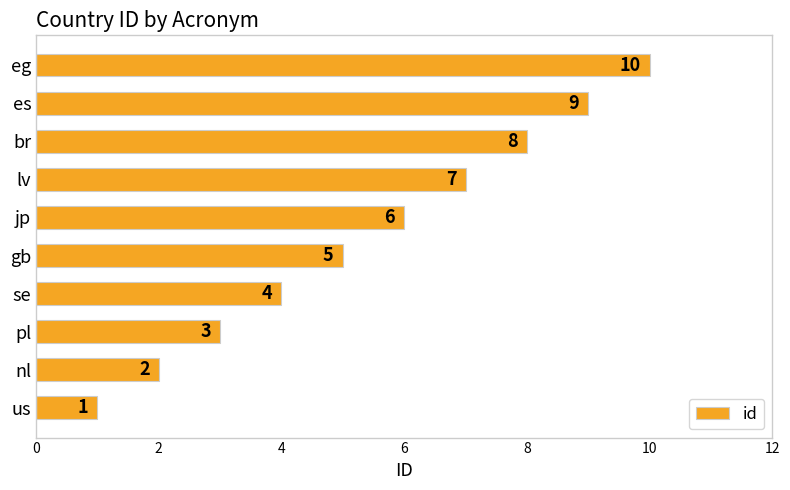

What is the minimum value shown in the chart?

1